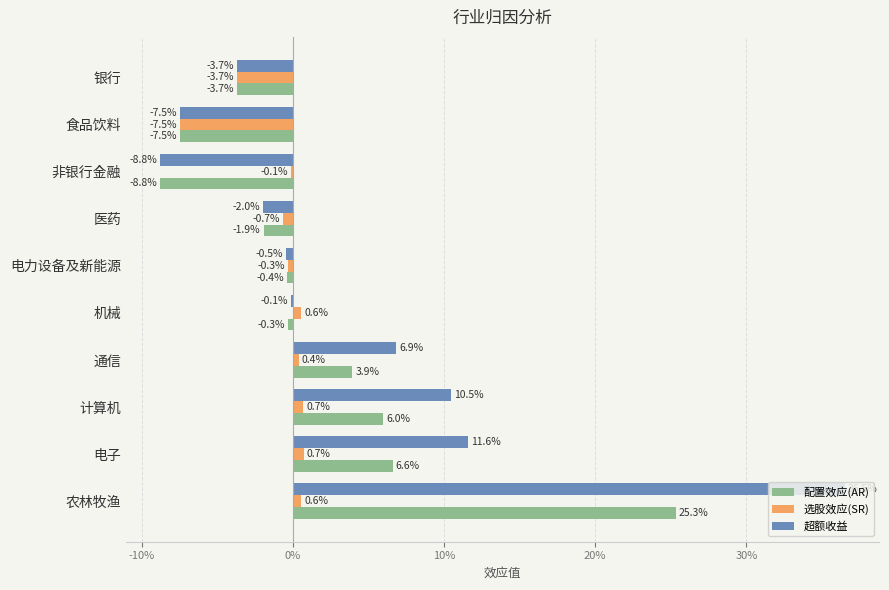

What are all the series names shown in the legend?

配置效应(AR), 选股效应(SR), 超额收益